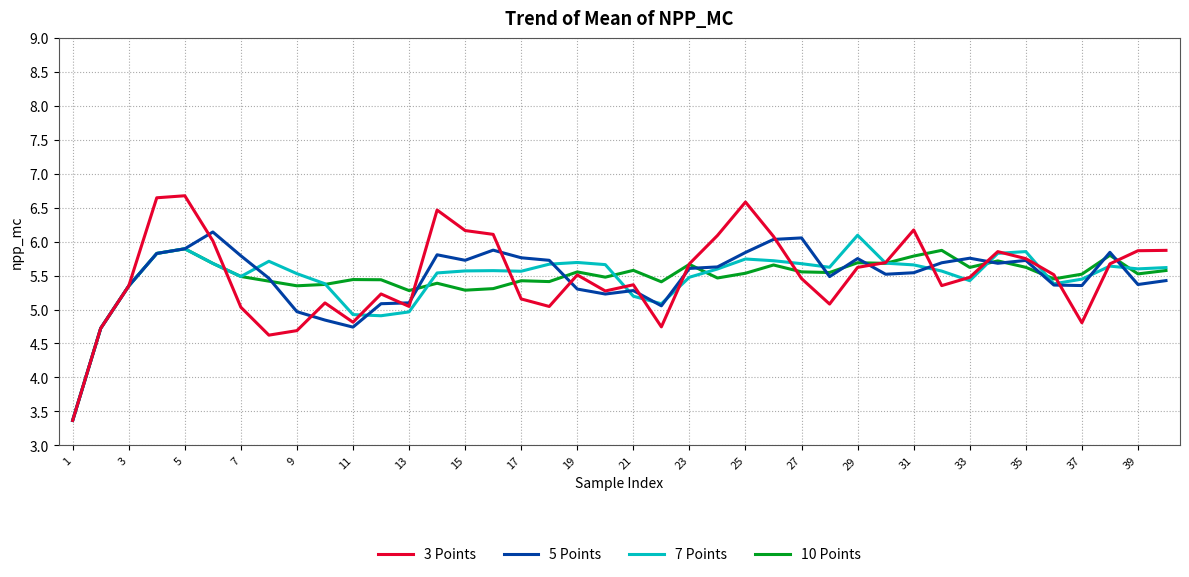

What is the minimum value shown in the chart?

3.4